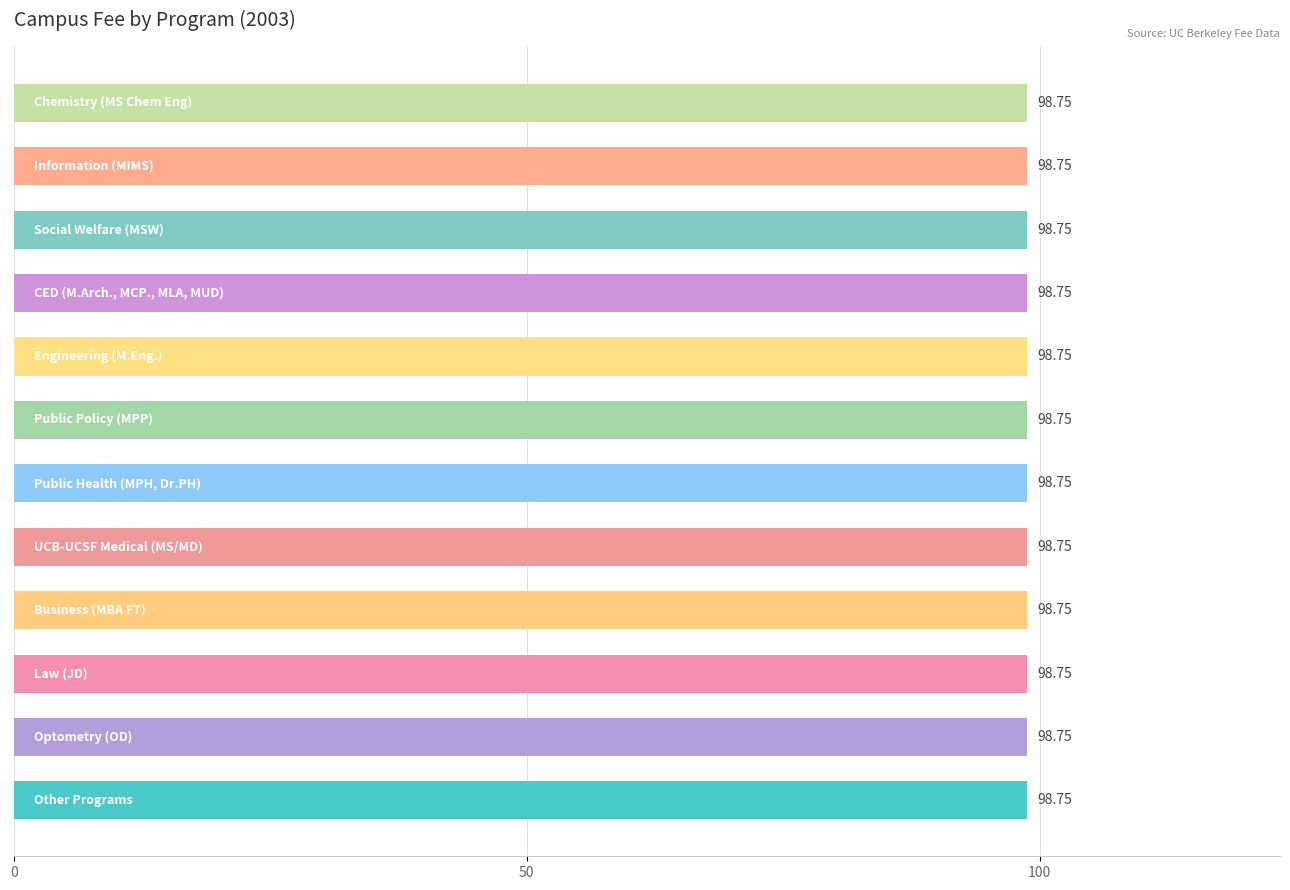

At which category is the sum across all series the highest?

Other Programs